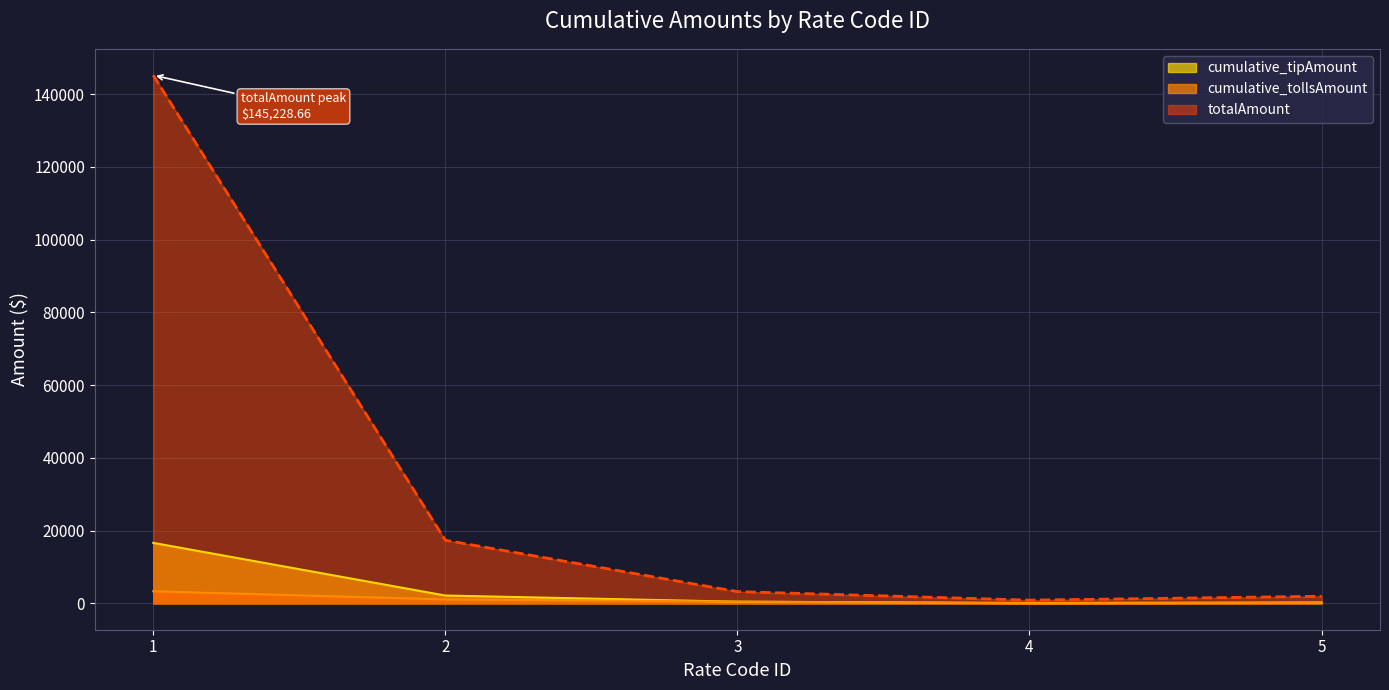

Rank the series by their maximum value, from lowest to highest.

cumulative_tollsAmount, cumulative_tipAmount, totalAmount